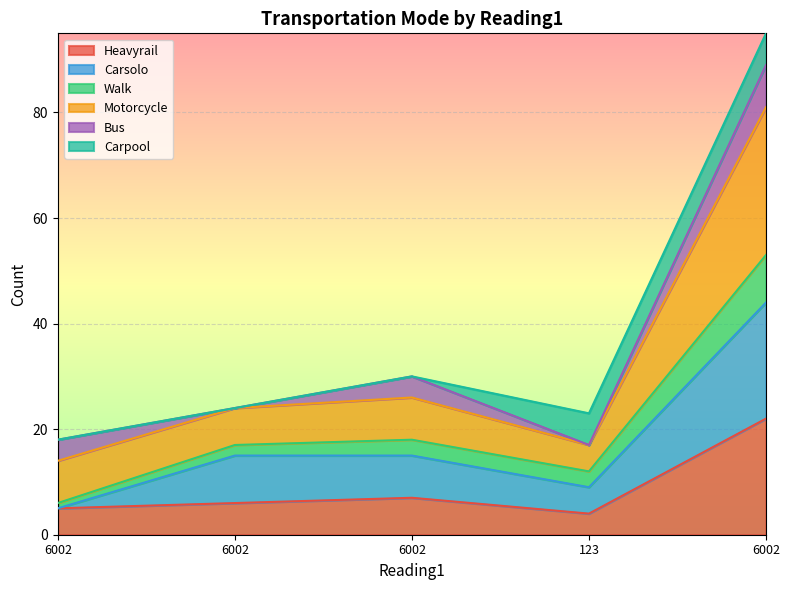

True or false: Motorcycle and Carsolo intersect in this chart.

False